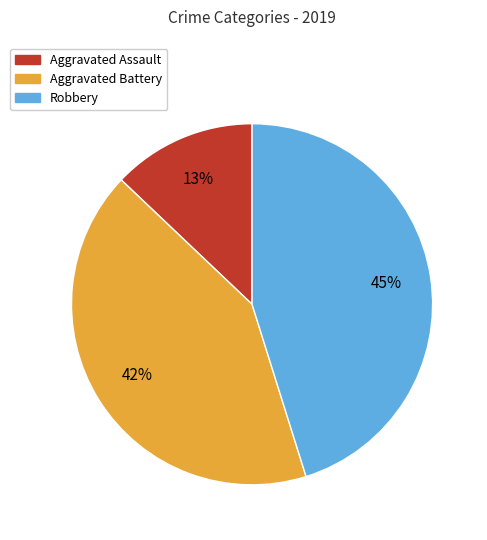

Combined, do Robbery and Aggravated Battery account for over 50%?

Yes